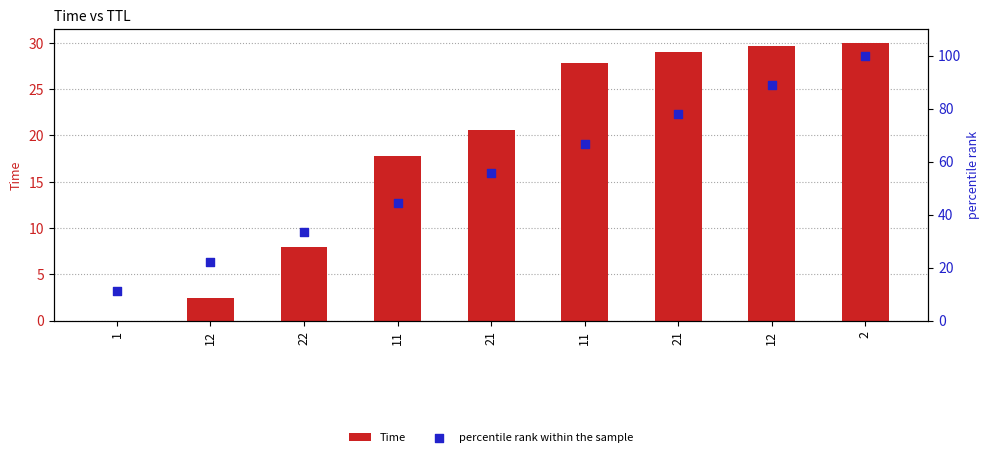

Which series has the widest spread of Y values?

percentile rank within the sample